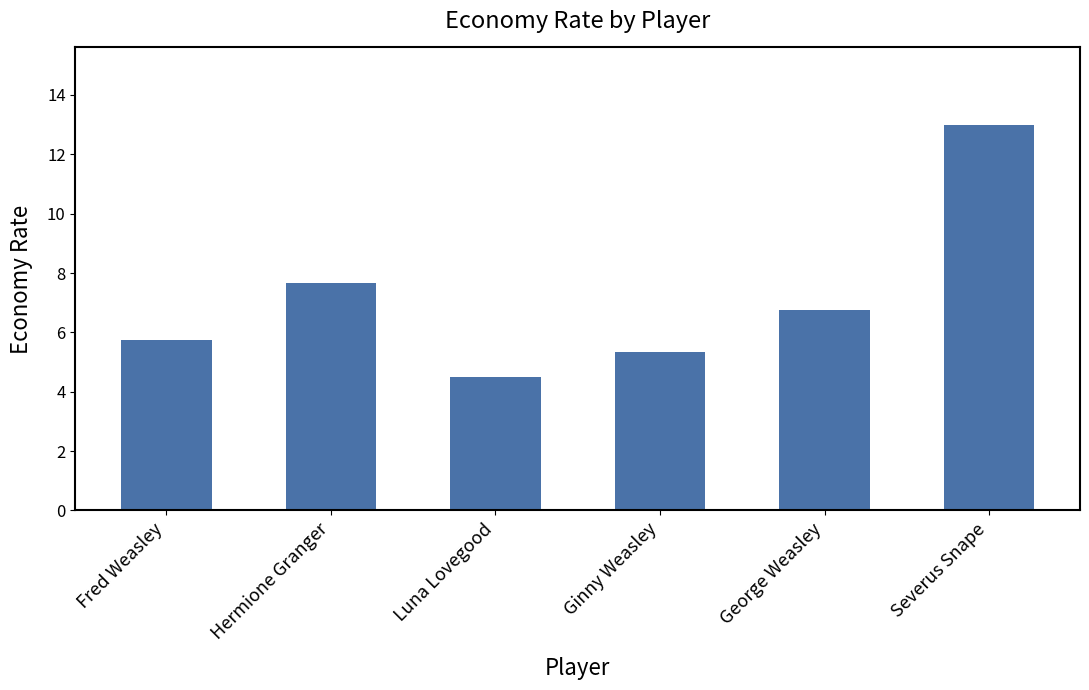

What is the difference between the maximum and minimum values?

8.5